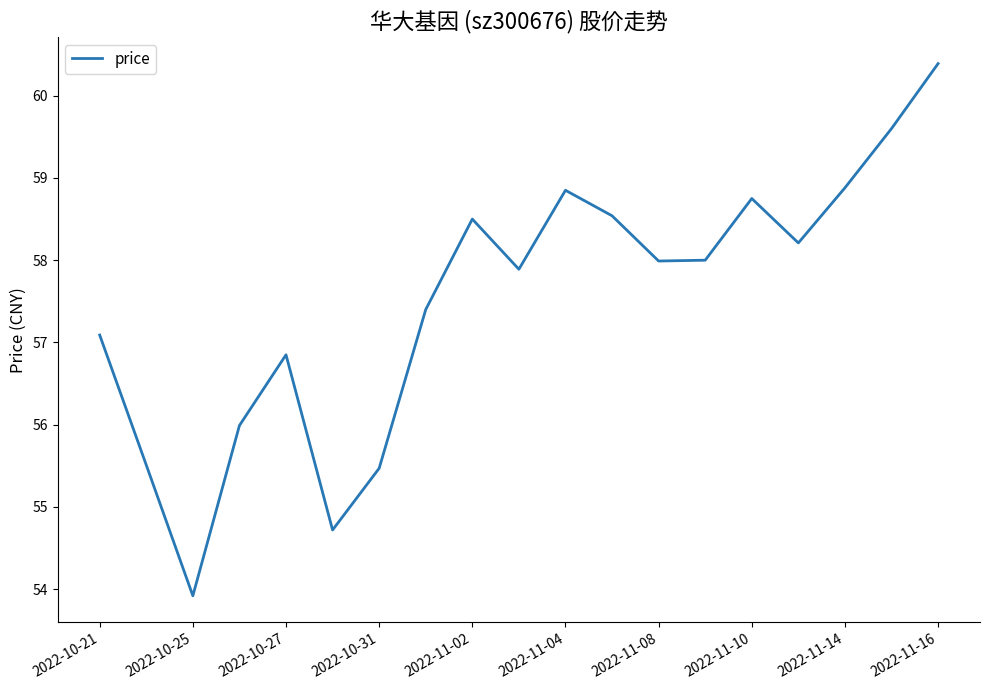

What is the average value?

57.5